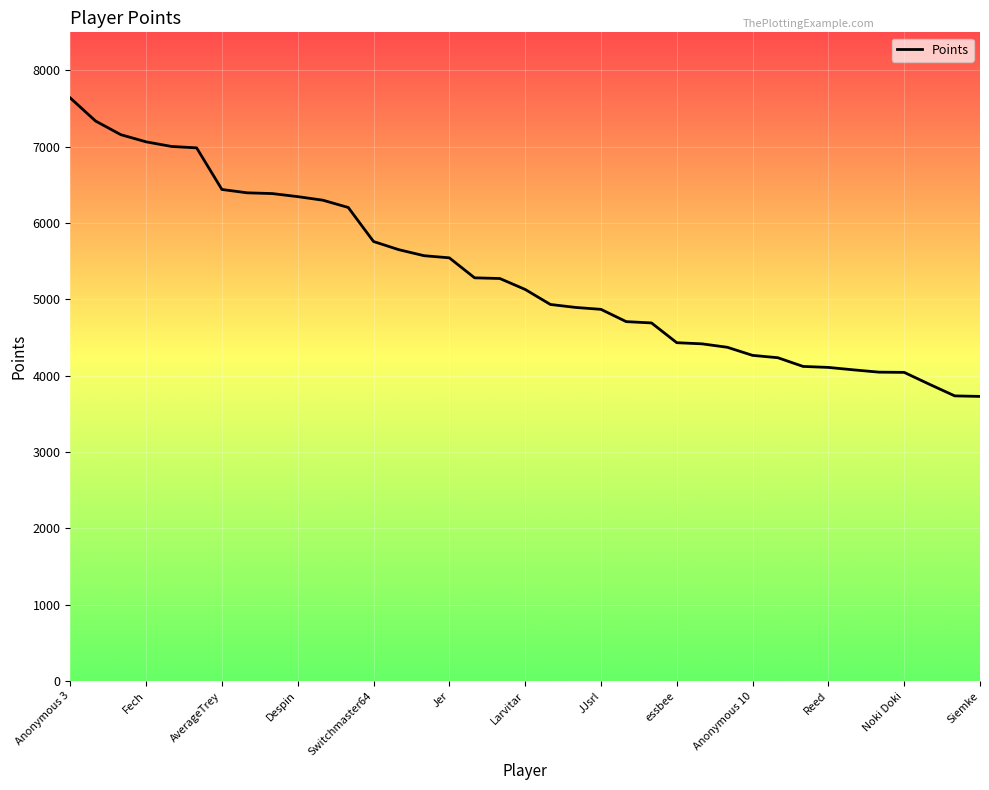

What is the greatest value displayed?

7640